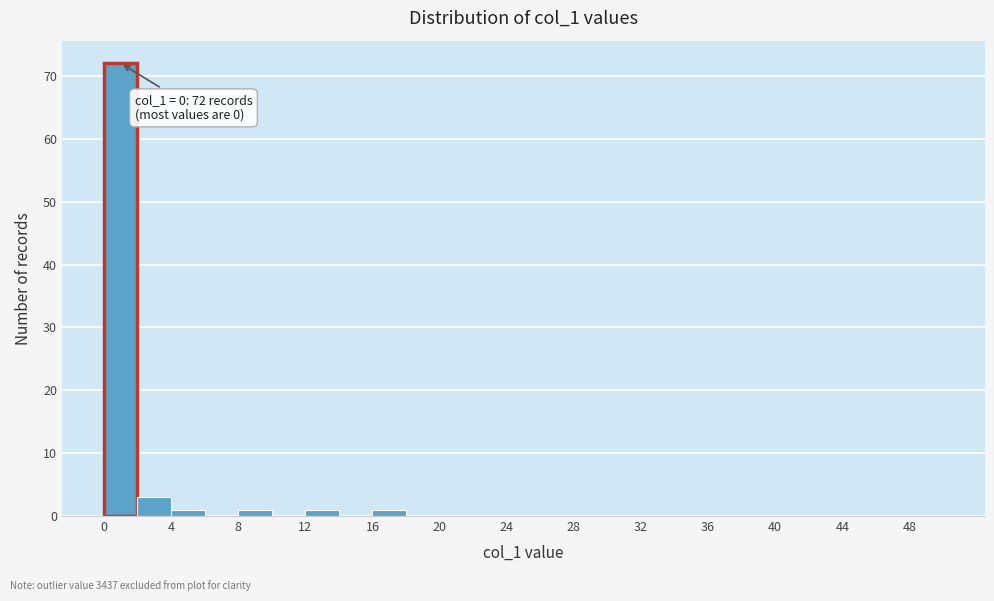

Over which range of the x-axis is the bar tallest?

0 to 2